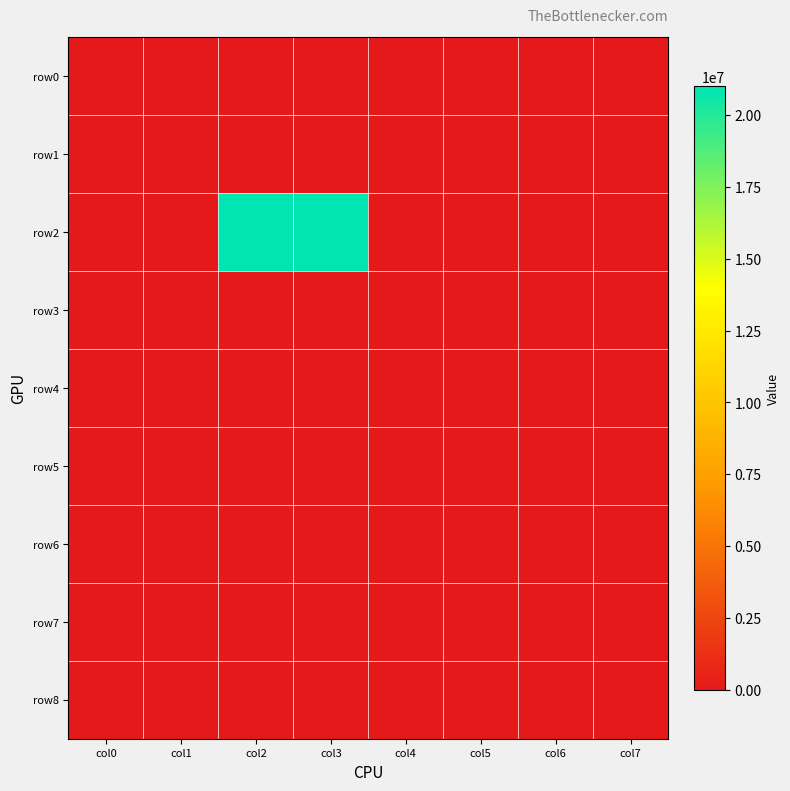

Reading left to right, what are all the values shown in this chart?

row0: col0=0	col1=0	col2=0	col3=0	col4=0	col5=0	col6=0	col7=0
row1: col0=0	col1=0	col2=0	col3=0	col4=0	col5=0	col6=0	col7=0
row2: col0=0	col1=0	col2=21000000	col3=21000000	col4=0	col5=0	col6=0	col7=0
row3: col0=0	col1=0	col2=0	col3=0	col4=0	col5=0	col6=0	col7=0
row4: col0=0	col1=0	col2=0	col3=0	col4=0	col5=0	col6=0	col7=0
row5: col0=0	col1=0	col2=0	col3=0	col4=0	col5=0	col6=0	col7=0
row6: col0=0	col1=0	col2=0	col3=0	col4=0	col5=0	col6=0	col7=0
row7: col0=0	col1=0	col2=0	col3=0	col4=0	col5=0	col6=0	col7=0
row8: col0=0	col1=0	col2=0	col3=0	col4=0	col5=0	col6=0	col7=0